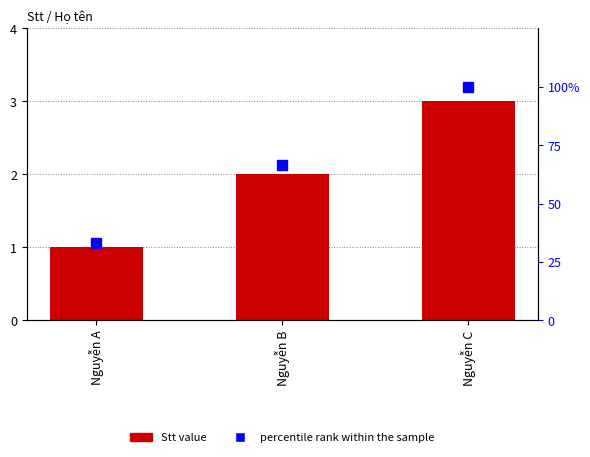

What is the total value across all series at Nguyễn A?

34.3